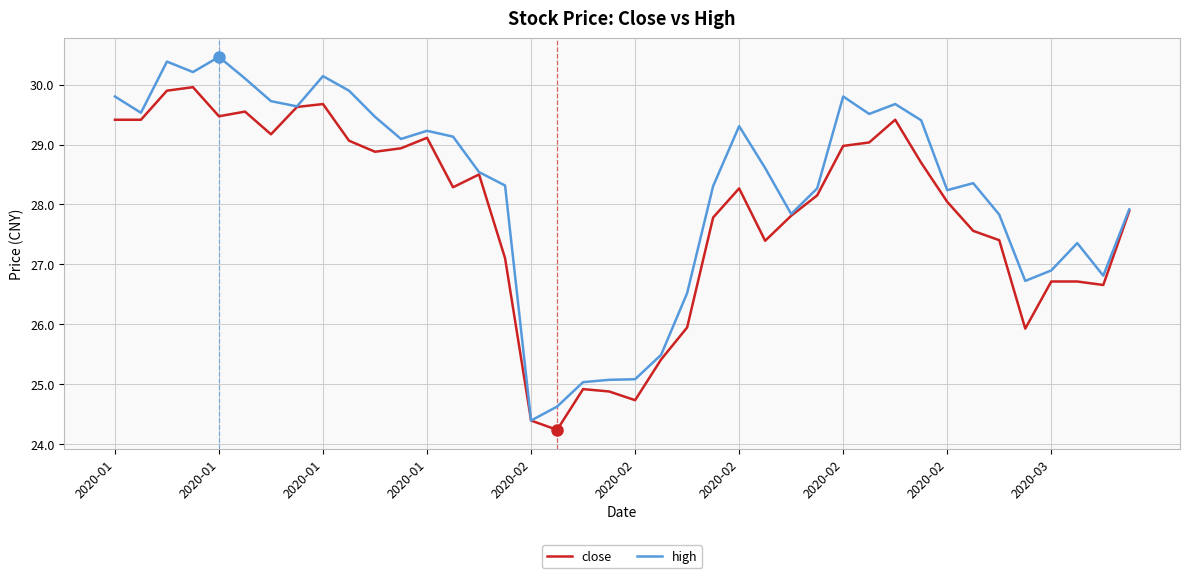

What is the maximum value for high?

30.5